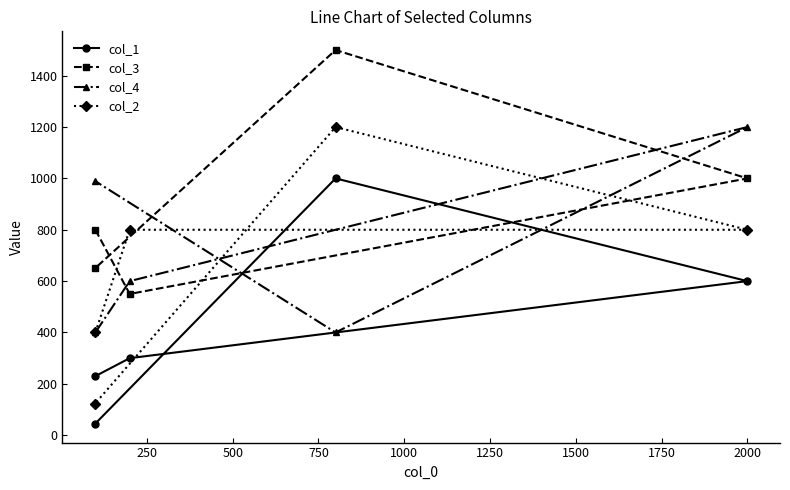

What is the difference between the maximum and second lowest values in the col_4 series?

800